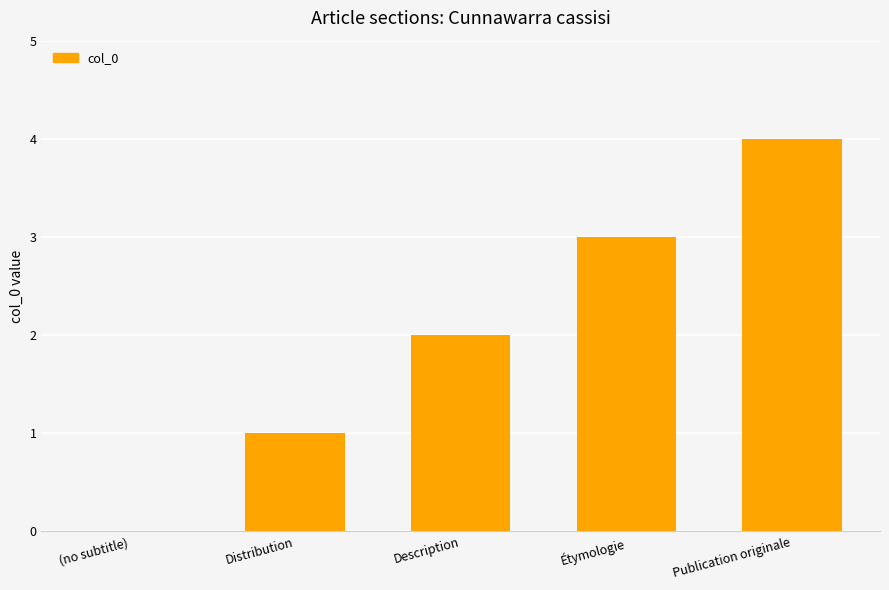

How many series are shown in this chart?

1